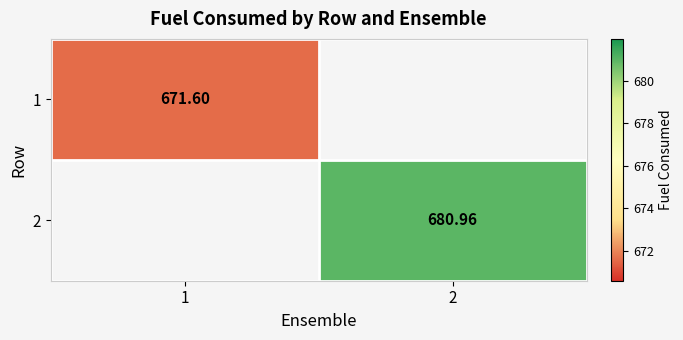

At how many categories does at least one series exceed 672?

1